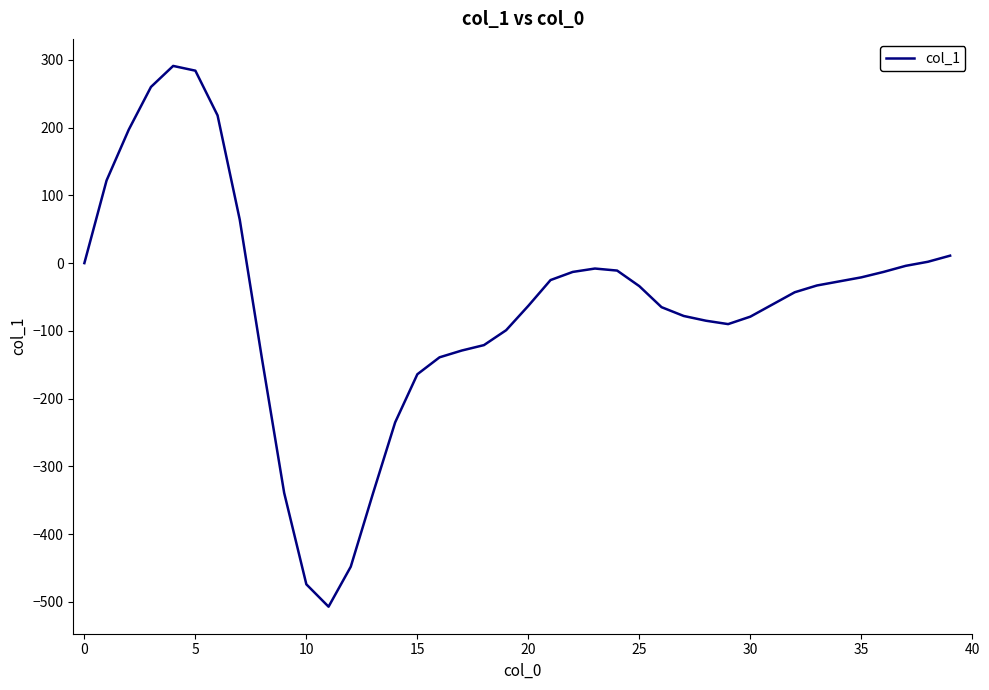

What is the smallest value displayed?

-507